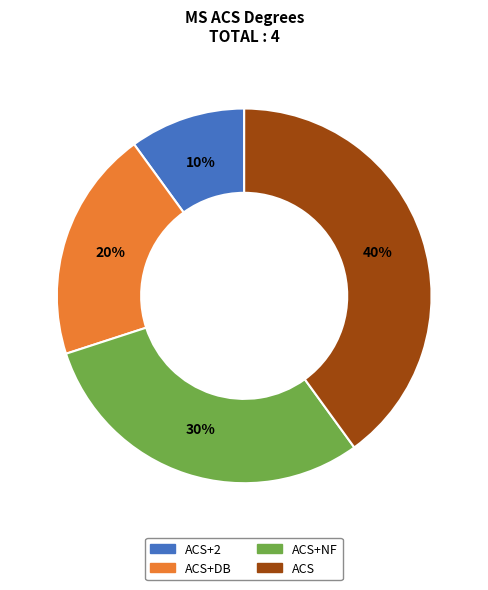

What percentage is the ACS+DB slice, to the nearest percent?

20%